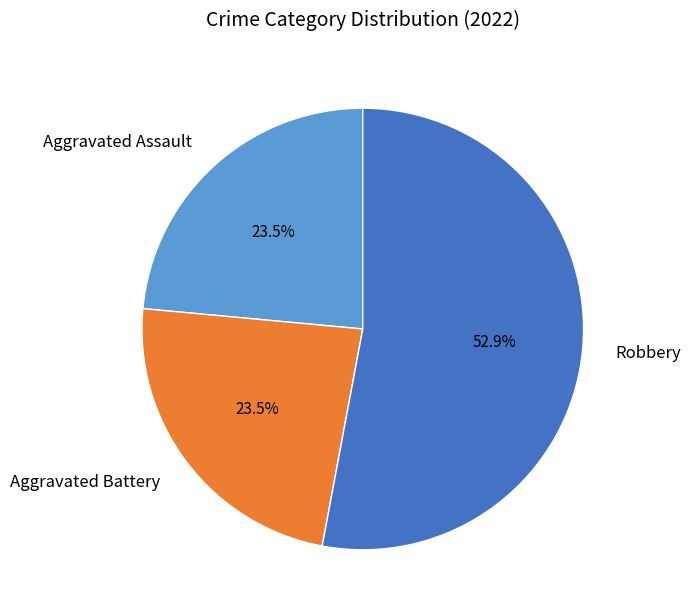

Is there a majority slice in this chart?

Yes